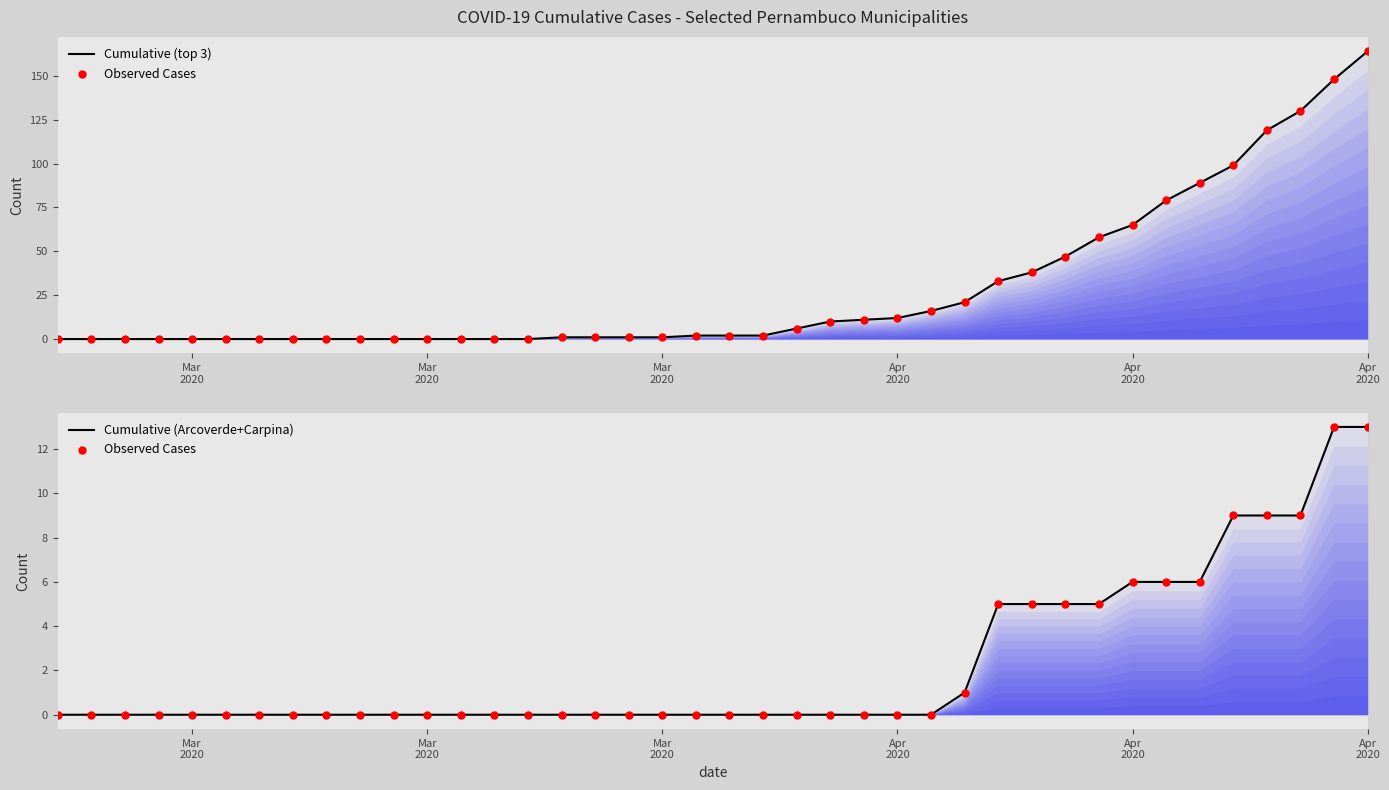

At which category is the sum across all series the highest?

Apr 2020